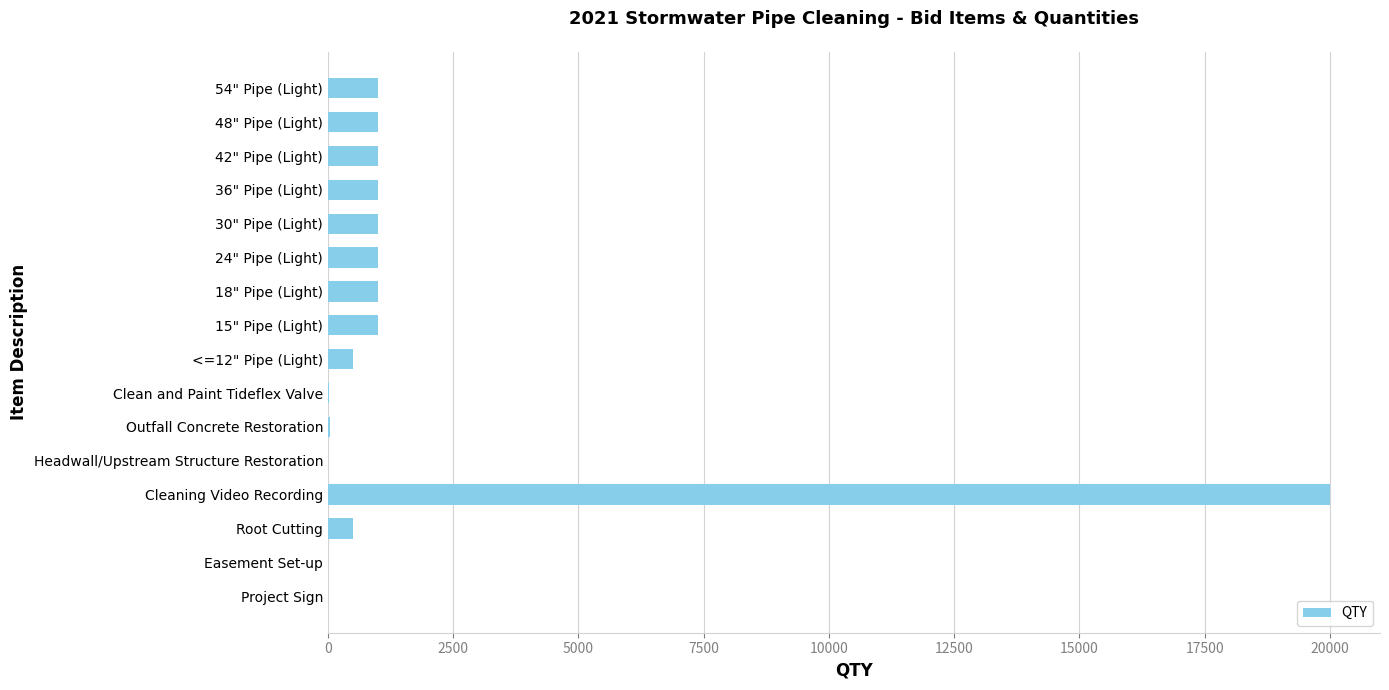

What is the ratio of the value at 30" Pipe (Light) to the value at 36" Pipe (Light)?

1.0